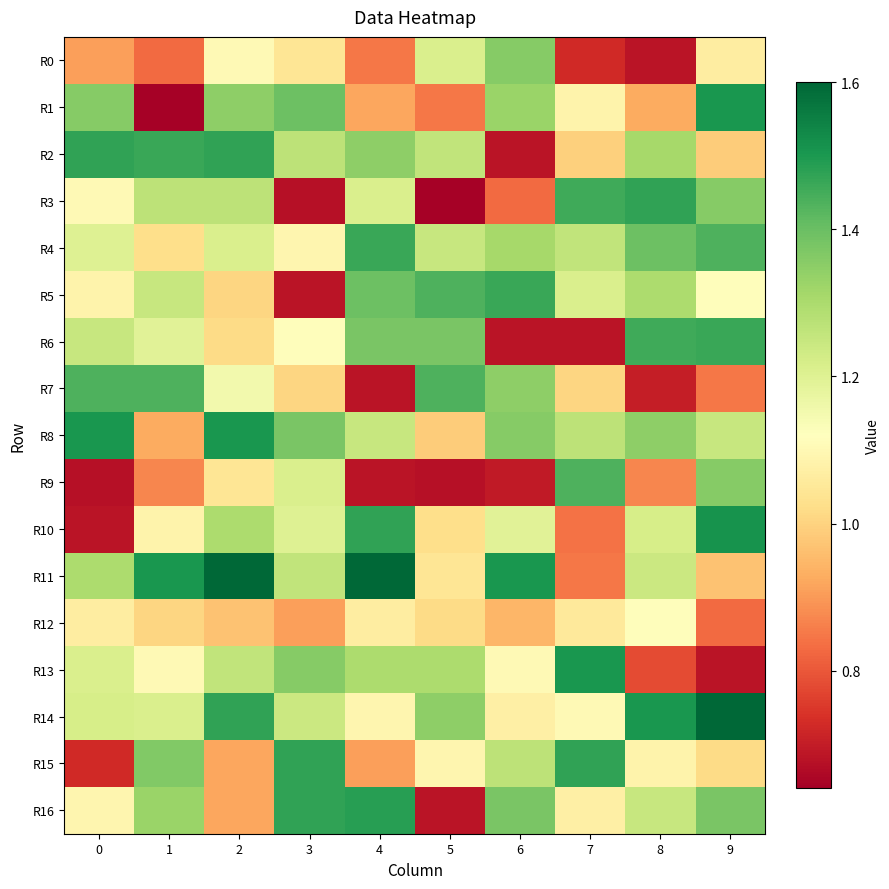

Reading left to right, list all the values displayed in this chart.

R0: 0=0.9	1=0.8	2=1.1	3=1.0	4=0.8	5=1.2	6=1.4	7=0.7	8=0.7	9=1.1
R1: 0=1.4	1=0.6	2=1.3	3=1.4	4=0.9	5=0.8	6=1.3	7=1.1	8=0.9	9=1.5
R2: 0=1.5	1=1.5	2=1.5	3=1.3	4=1.3	5=1.3	6=0.7	7=1.0	8=1.3	9=1.0
R3: 0=1.1	1=1.3	2=1.3	3=0.7	4=1.2	5=0.6	6=0.8	7=1.5	8=1.5	9=1.4
R4: 0=1.2	1=1.0	2=1.2	3=1.1	4=1.5	5=1.2	6=1.3	7=1.3	8=1.4	9=1.4
R5: 0=1.1	1=1.2	2=1.0	3=0.7	4=1.4	5=1.4	6=1.5	7=1.2	8=1.3	9=1.1
R6: 0=1.2	1=1.2	2=1.0	3=1.1	4=1.4	5=1.4	6=0.7	7=0.7	8=1.5	9=1.5
R7: 0=1.4	1=1.4	2=1.2	3=1.0	4=0.7	5=1.4	6=1.3	7=1.0	8=0.7	9=0.8
R8: 0=1.5	1=0.9	2=1.5	3=1.4	4=1.2	5=1.0	6=1.4	7=1.3	8=1.3	9=1.2
R9: 0=0.7	1=0.9	2=1.0	3=1.2	4=0.7	5=0.7	6=0.7	7=1.4	8=0.9	9=1.4
R10: 0=0.7	1=1.1	2=1.3	3=1.2	4=1.5	5=1.0	6=1.2	7=0.8	8=1.2	9=1.5
R11: 0=1.3	1=1.5	2=1.6	3=1.3	4=1.6	5=1.0	6=1.5	7=0.8	8=1.2	9=1.0
R12: 0=1.1	1=1.0	2=1.0	3=0.9	4=1.1	5=1.0	6=0.9	7=1.1	8=1.1	9=0.8
R13: 0=1.2	1=1.1	2=1.3	3=1.4	4=1.3	5=1.3	6=1.1	7=1.5	8=0.8	9=0.7
R14: 0=1.2	1=1.2	2=1.5	3=1.2	4=1.1	5=1.3	6=1.1	7=1.1	8=1.5	9=1.6
R15: 0=0.7	1=1.4	2=0.9	3=1.5	4=0.9	5=1.1	6=1.3	7=1.5	8=1.1	9=1.0
R16: 0=1.1	1=1.3	2=0.9	3=1.5	4=1.5	5=0.7	6=1.4	7=1.1	8=1.2	9=1.4